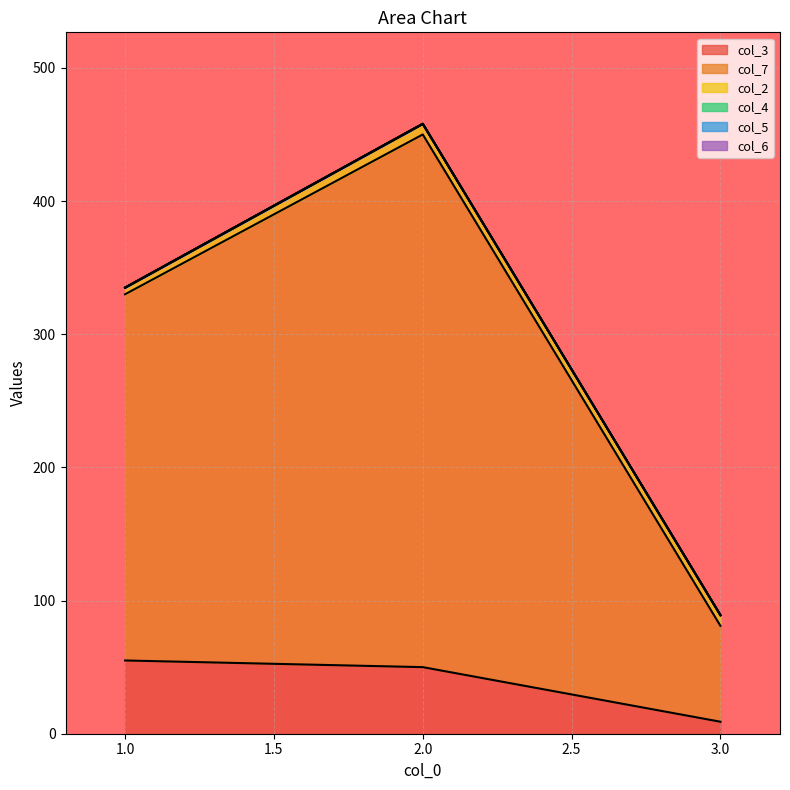

The col_5 series shows 0 at 1. True or false?

True